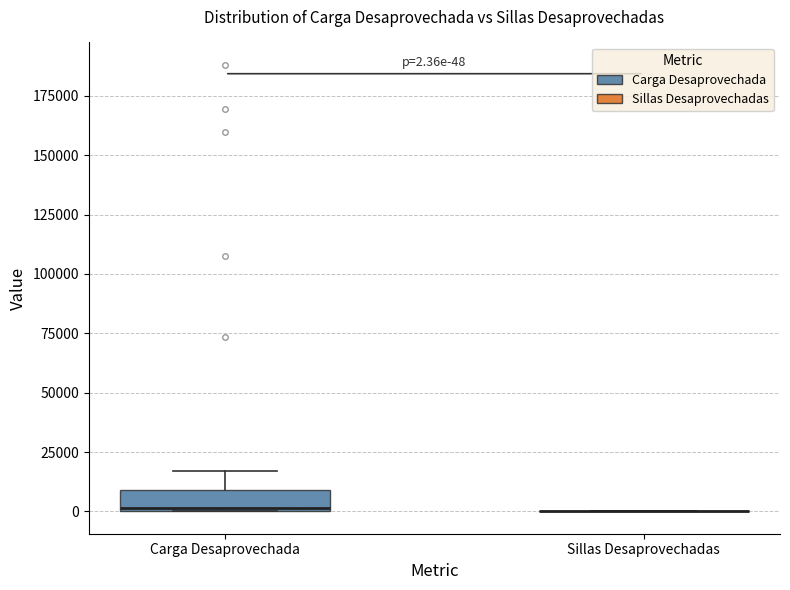

Which box is the tallest, from its lower edge to its upper edge?

Carga Desaprovechada